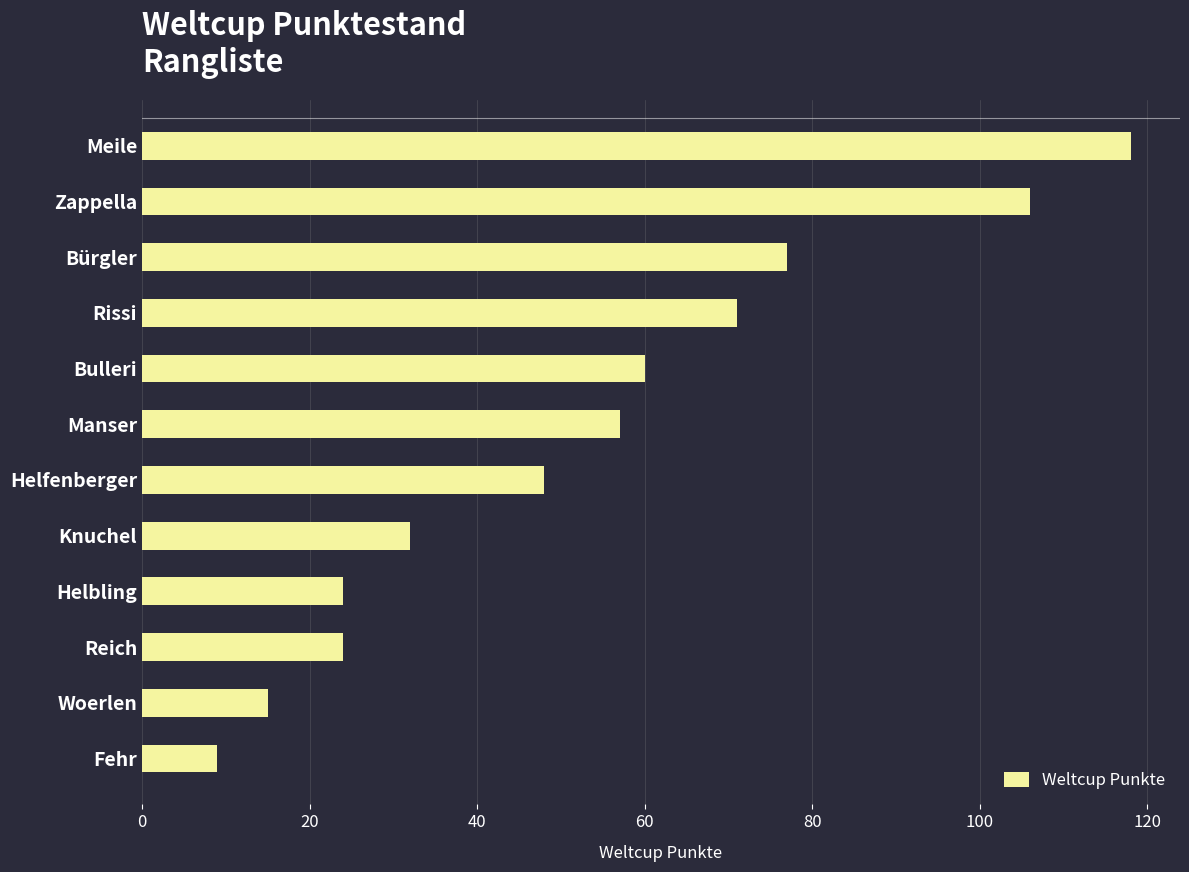

The chart shows a value of 24 at Reich. True or false?

True